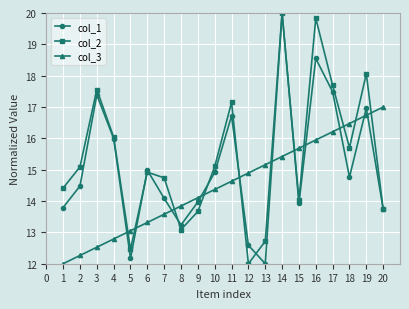

What is the value of the col_3 point at the 8th from the left?

13.8